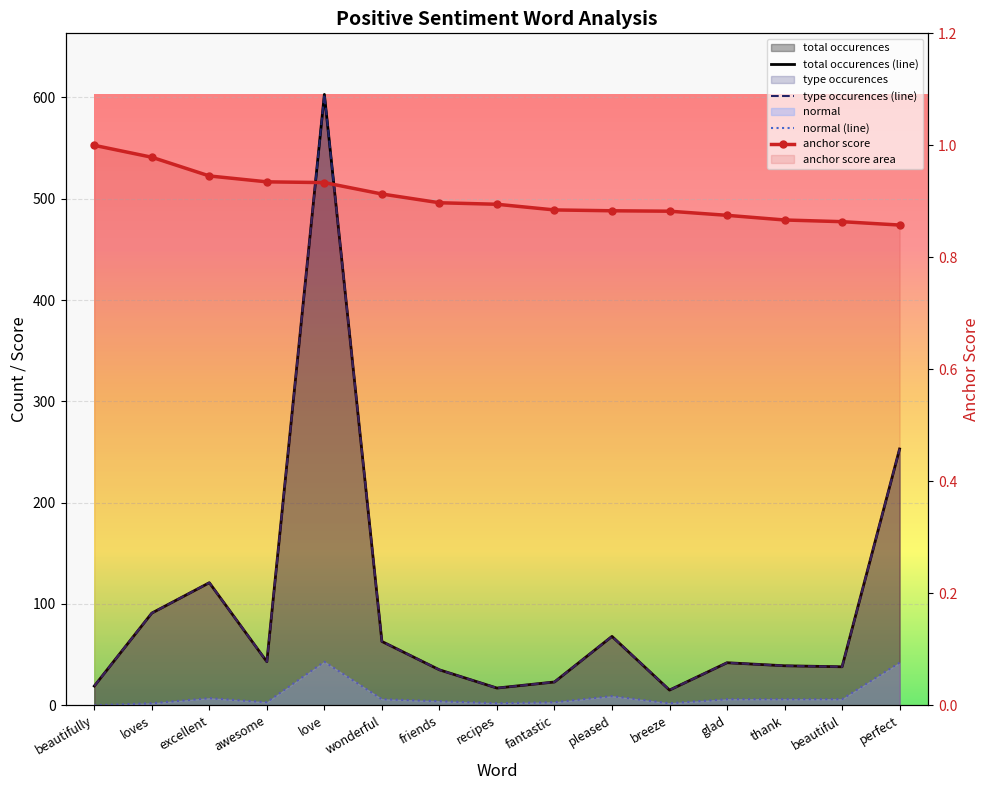

At which label is normal (line) closest to 21?

pleased